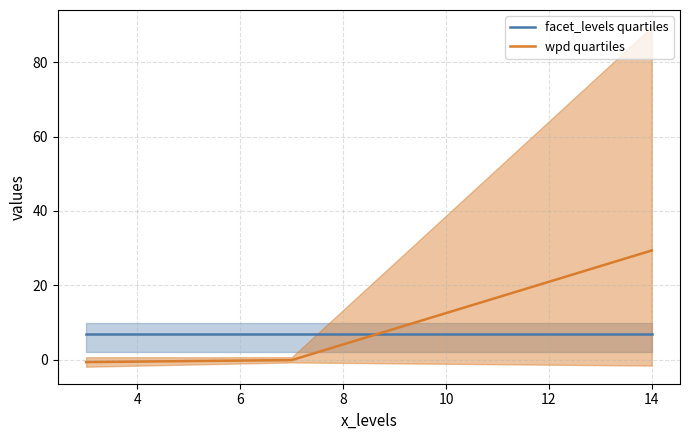

What is the value of the wpd quartiles point at the 1st from the left?

-0.6